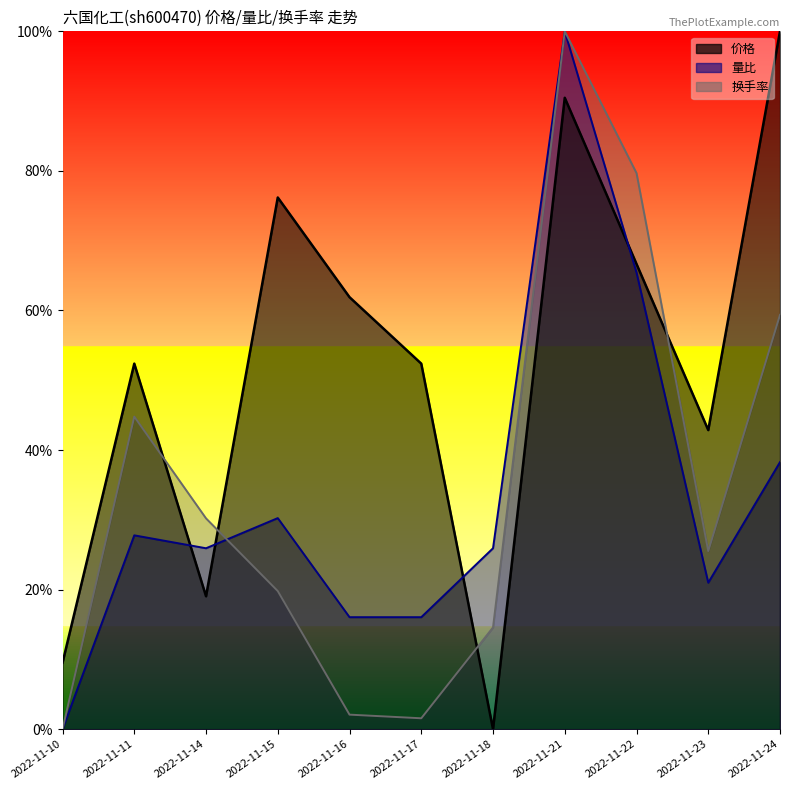

Where is 换手率 nearest to the value 0?

2022-11-10